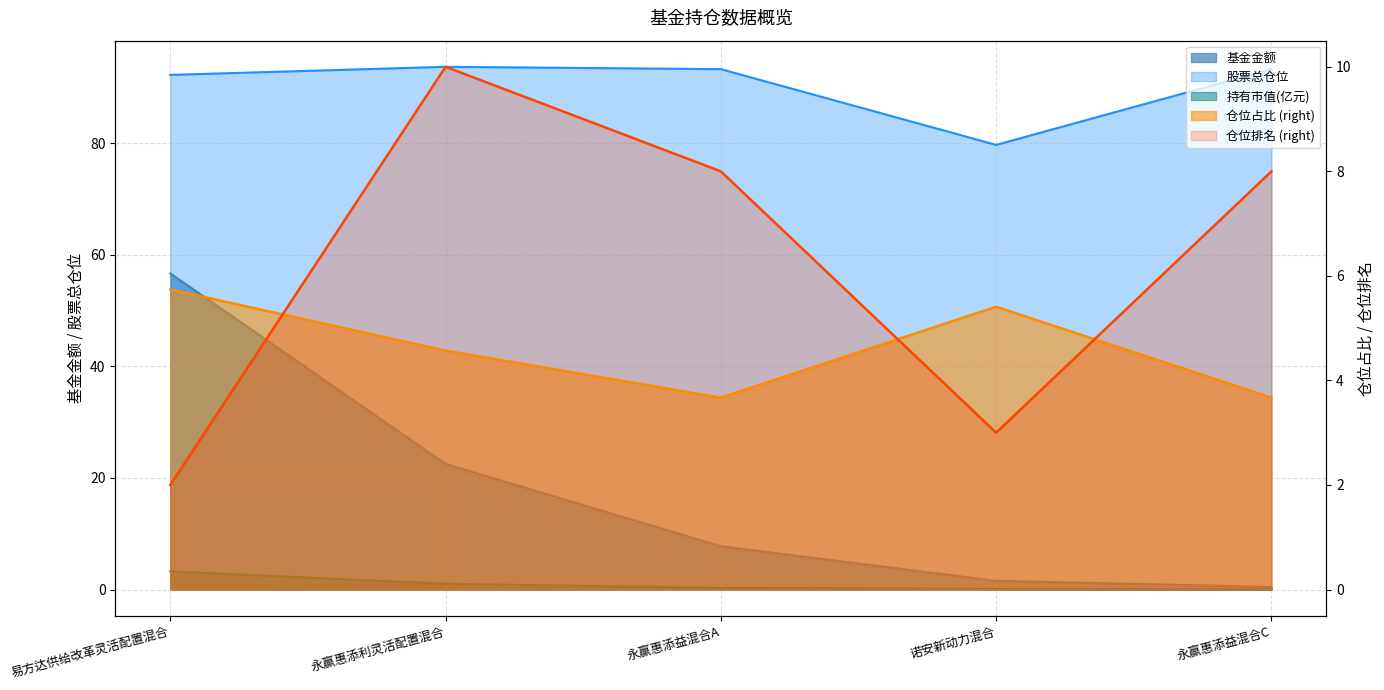

Reading left to right, transcribe all the data shown in this chart.

基金金额: 易方达供给改革灵活配置混合=56.6	永赢惠添利灵活配置混合=22.5	永赢惠添益混合A=7.8	诺安新动力混合=1.6	永赢惠添益混合C=0.5
持有市值(亿元): 易方达供给改革灵活配置混合=3.3	永赢惠添利灵活配置混合=1.0	永赢惠添益混合A=0.3	诺安新动力混合=0.1	永赢惠添益混合C=0.0
股票总仓位: 易方达供给改革灵活配置混合=92.2	永赢惠添利灵活配置混合=93.7	永赢惠添益混合A=93.2	诺安新动力混合=79.7	永赢惠添益混合C=93.2
仓位占比: 易方达供给改革灵活配置混合=5.7	永赢惠添利灵活配置混合=4.6	永赢惠添益混合A=3.7	诺安新动力混合=5.4	永赢惠添益混合C=3.7
仓位排名: 易方达供给改革灵活配置混合=2.0	永赢惠添利灵活配置混合=10.0	永赢惠添益混合A=8.0	诺安新动力混合=3.0	永赢惠添益混合C=8.0